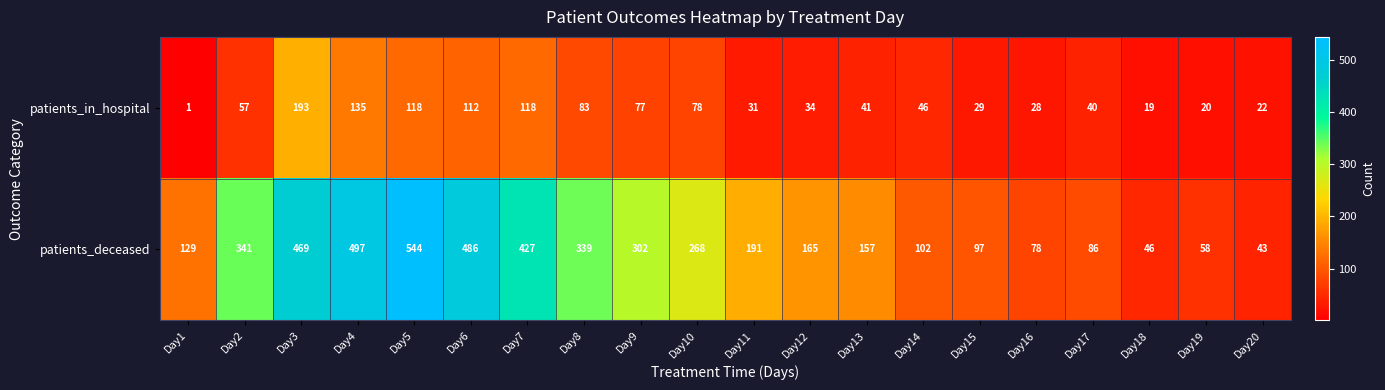

At which label is patients_deceased closest to 293?

Day9